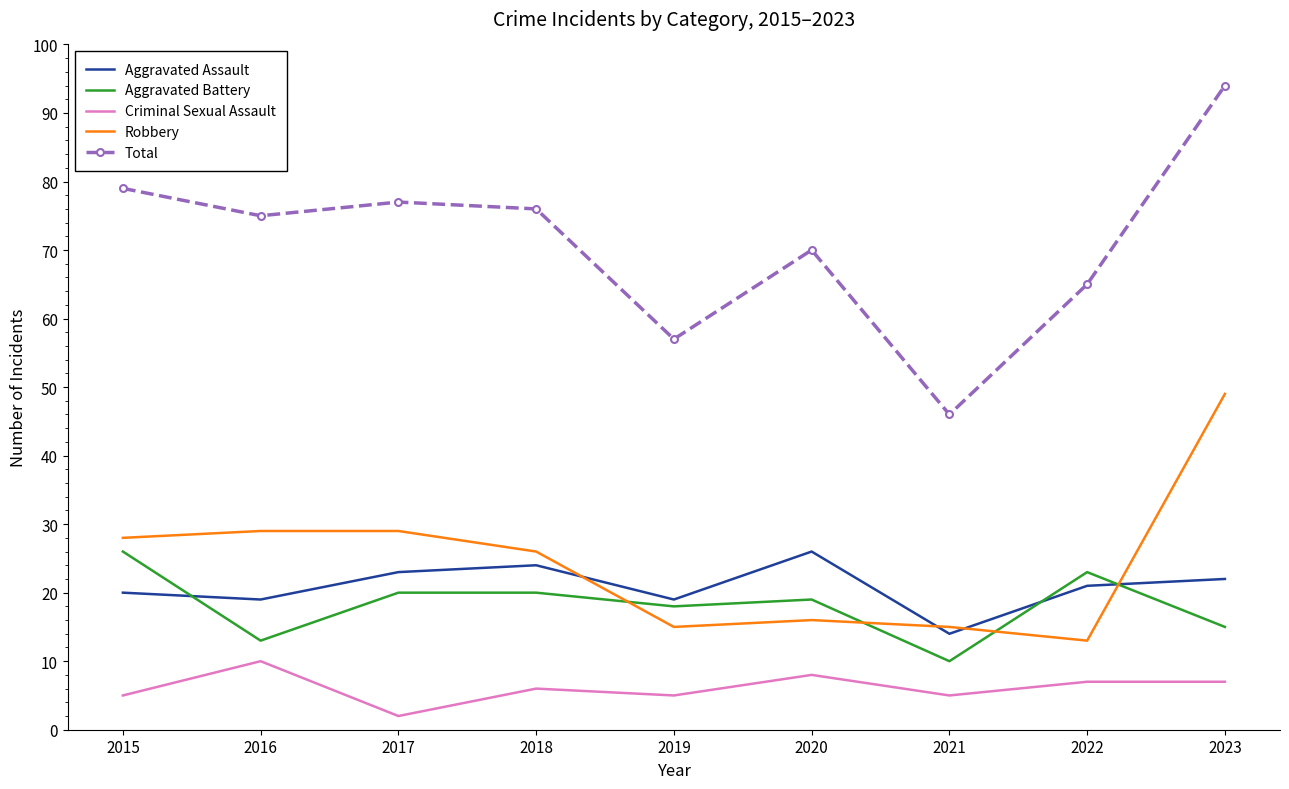

Rank the series at 2017 from highest to lowest value.

Total, Robbery, Aggravated Assault, Aggravated Battery, Criminal Sexual Assault